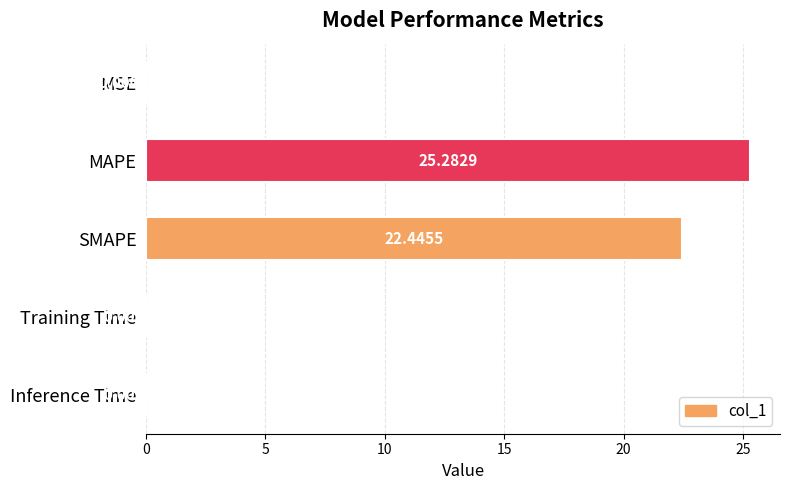

Which has a higher value, MSE or MAPE?

MAPE